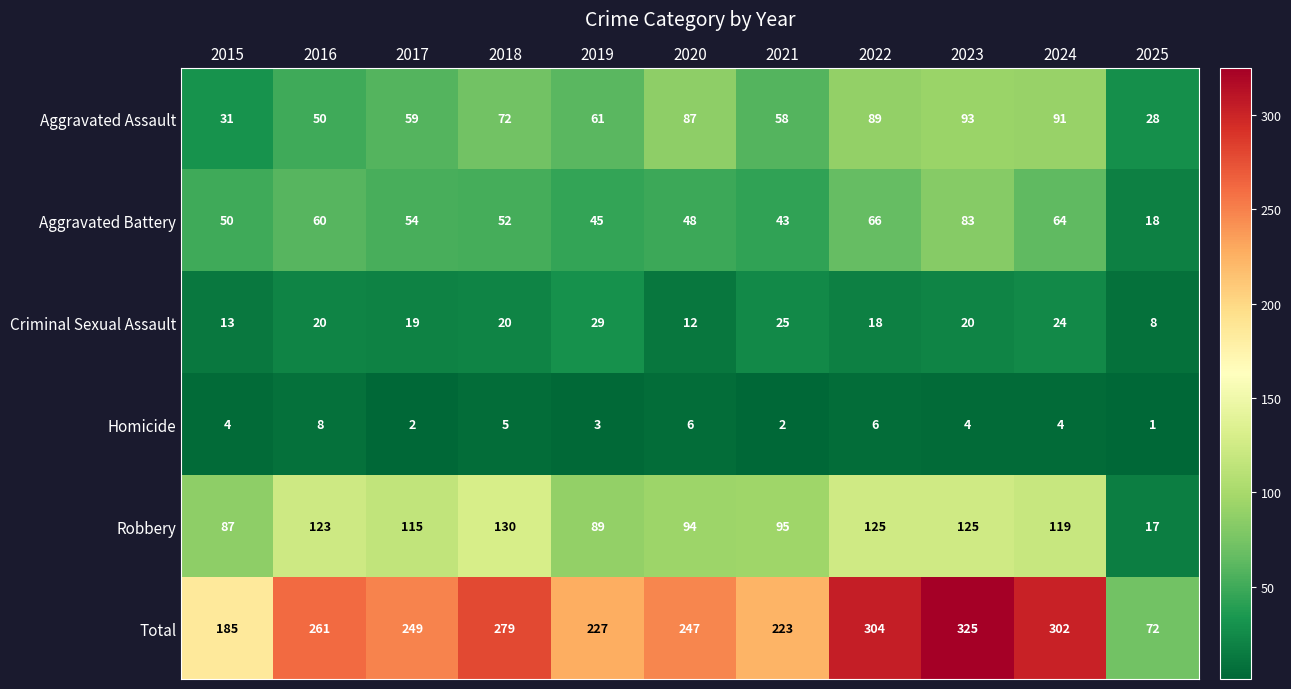

At which label does Aggravated Assault first exceed 61?

2018